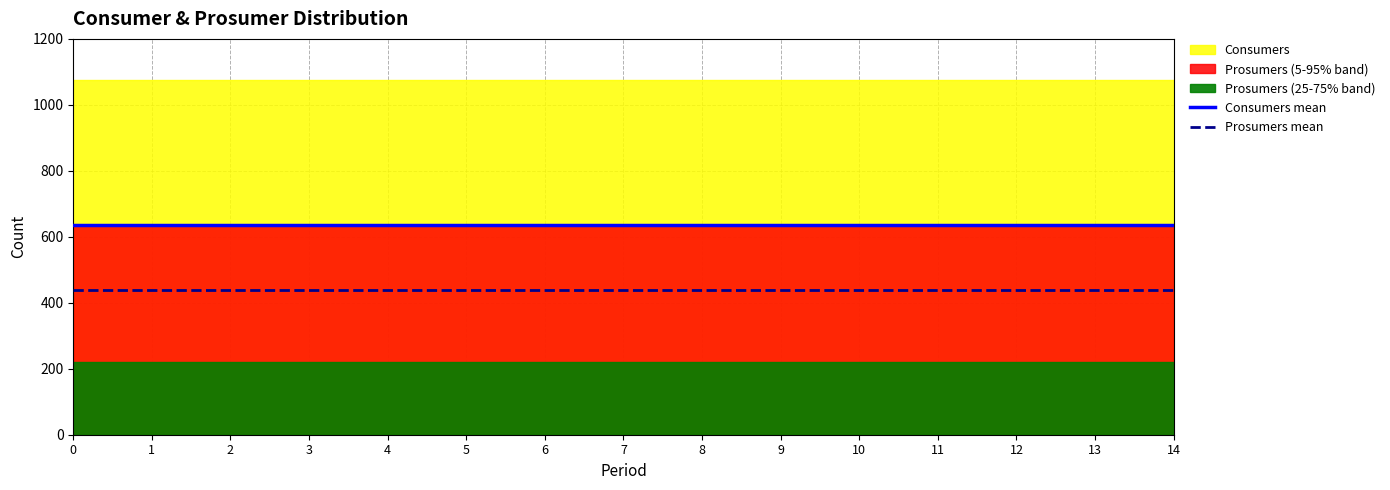

What is the value of the Consumers mean point at the 10th from the left?

635